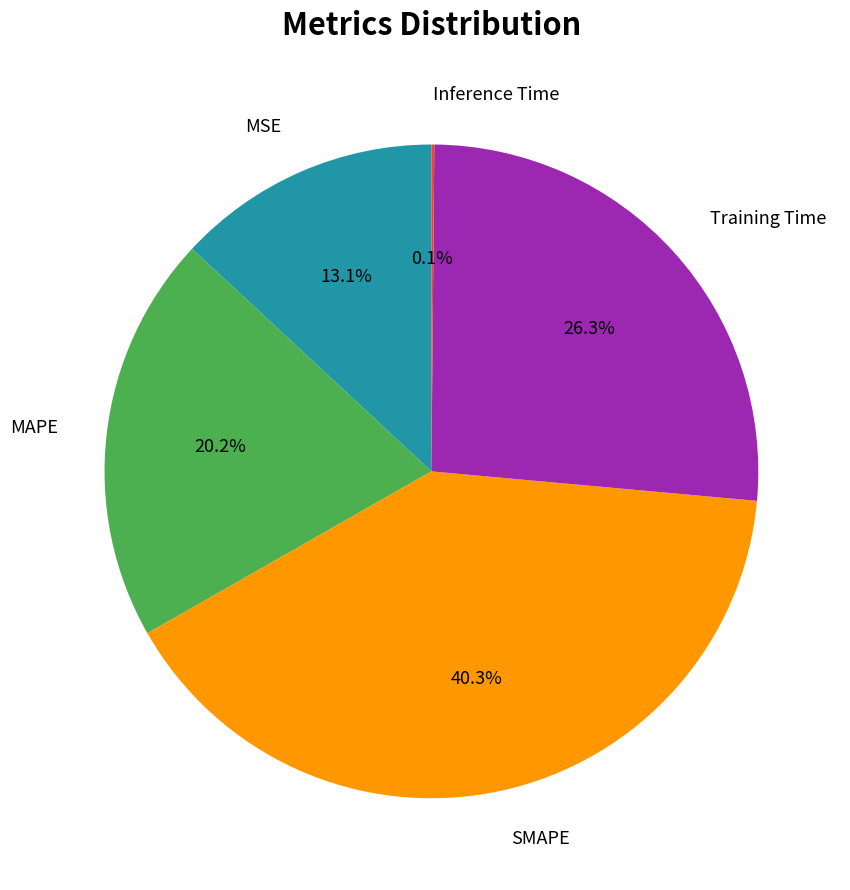

Is there any slice that represents more than half of the pie?

No